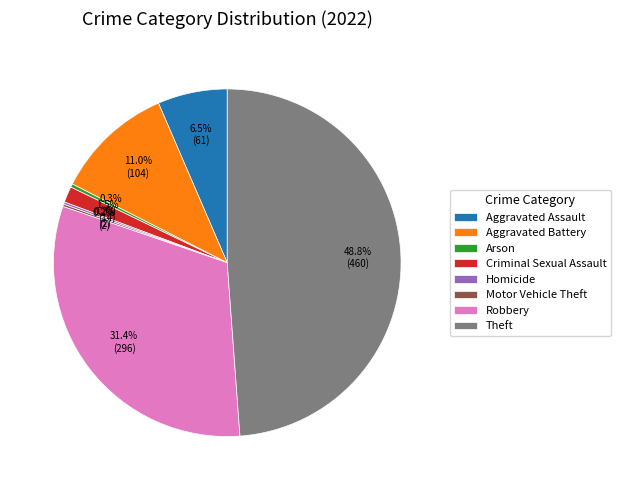

Is there any slice that represents more than half of the pie?

No